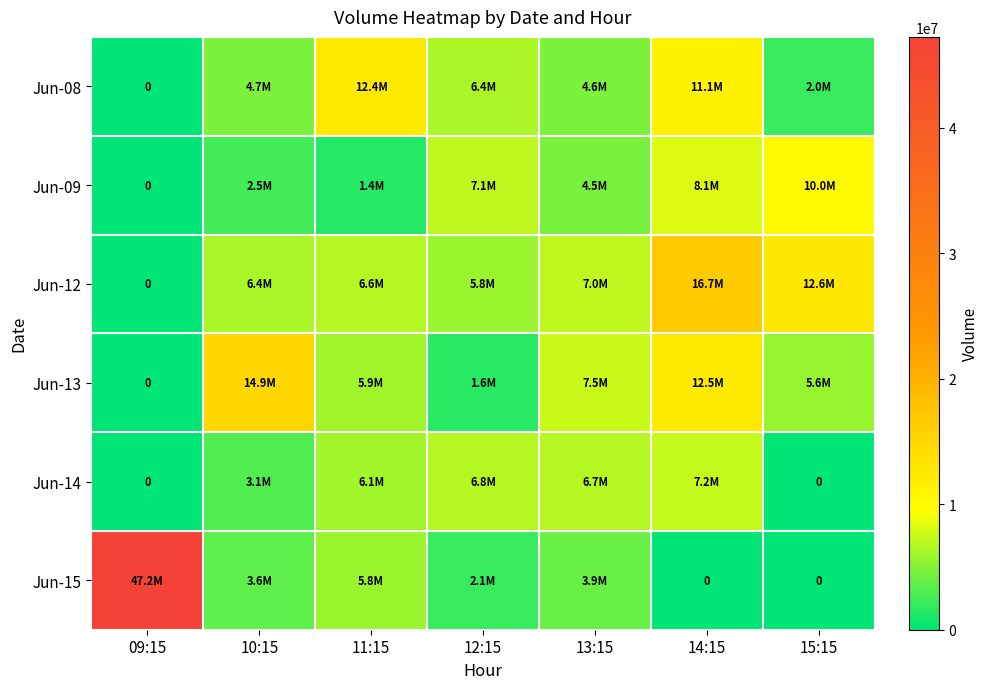

Which series has the widest spread of values?

Jun-15